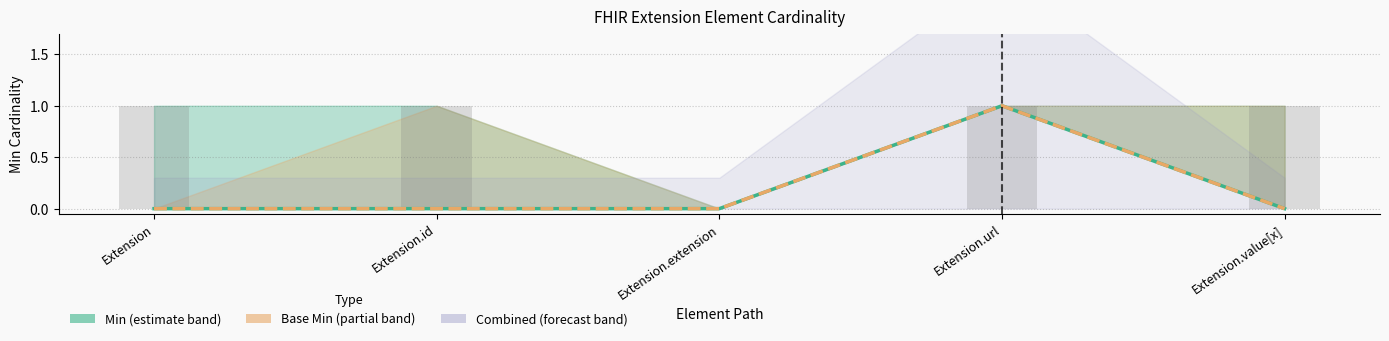

Count the number of data series in this chart.

3